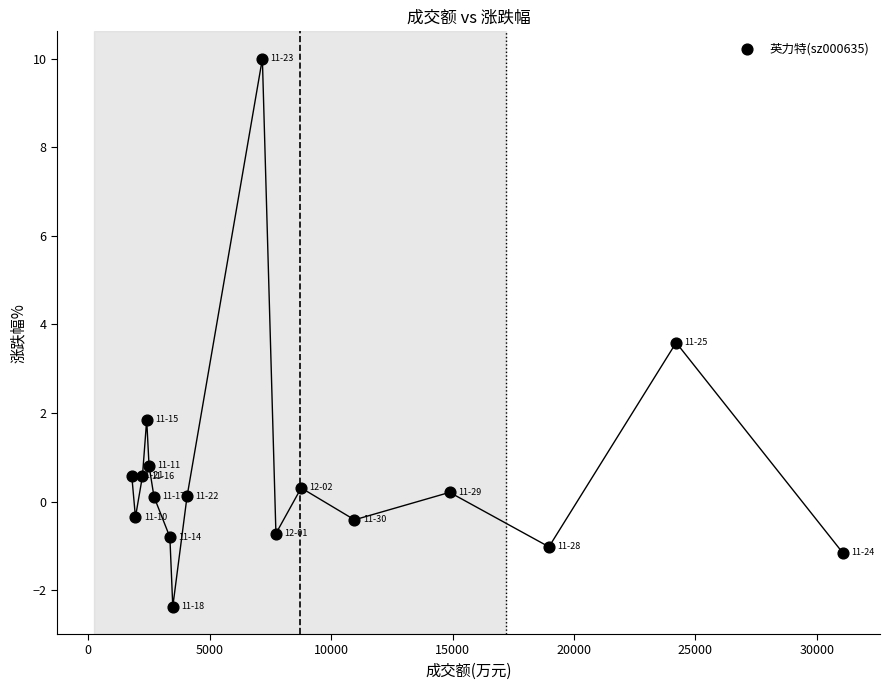

What is the range of X values (max minus min)?

29262.0